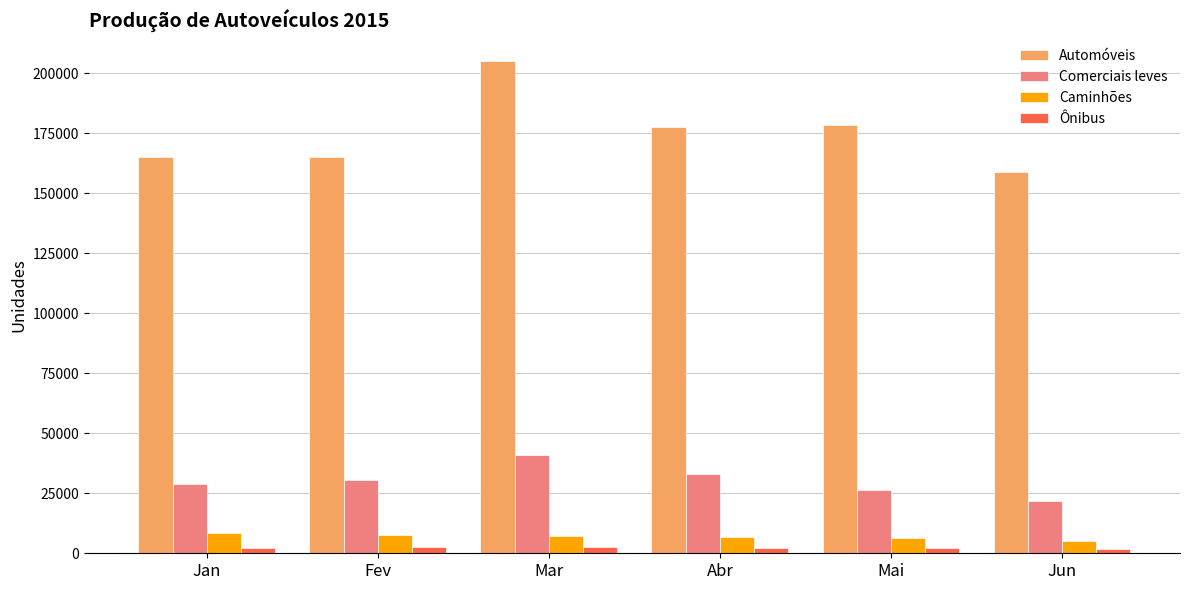

How many bars are there in each group?

4